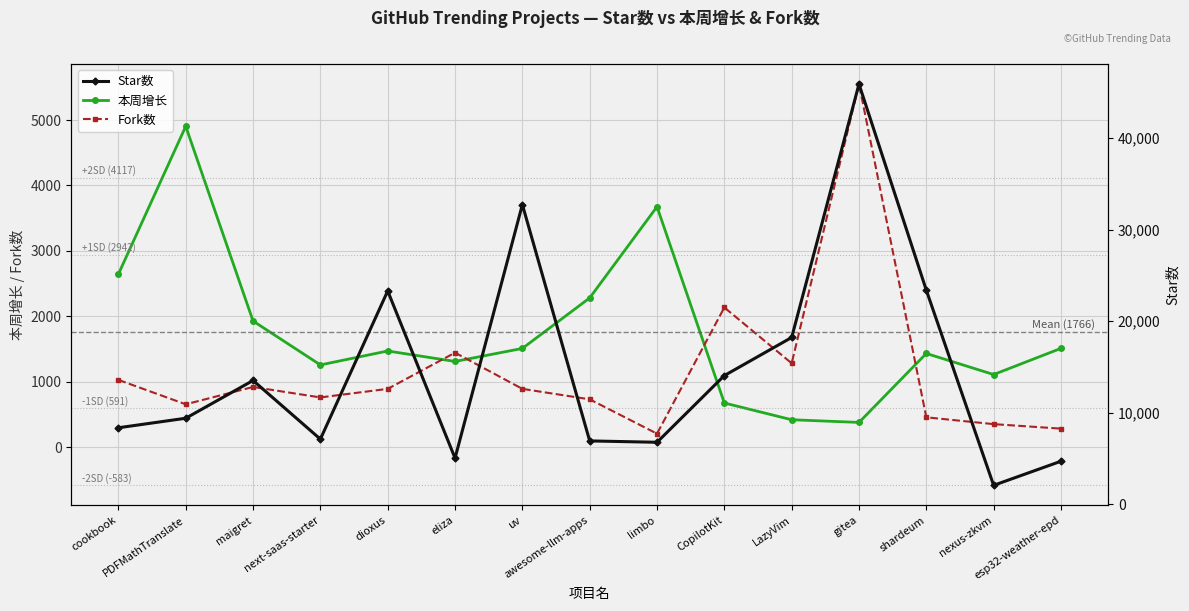

What is the label of the 9th point from the left?

limbo